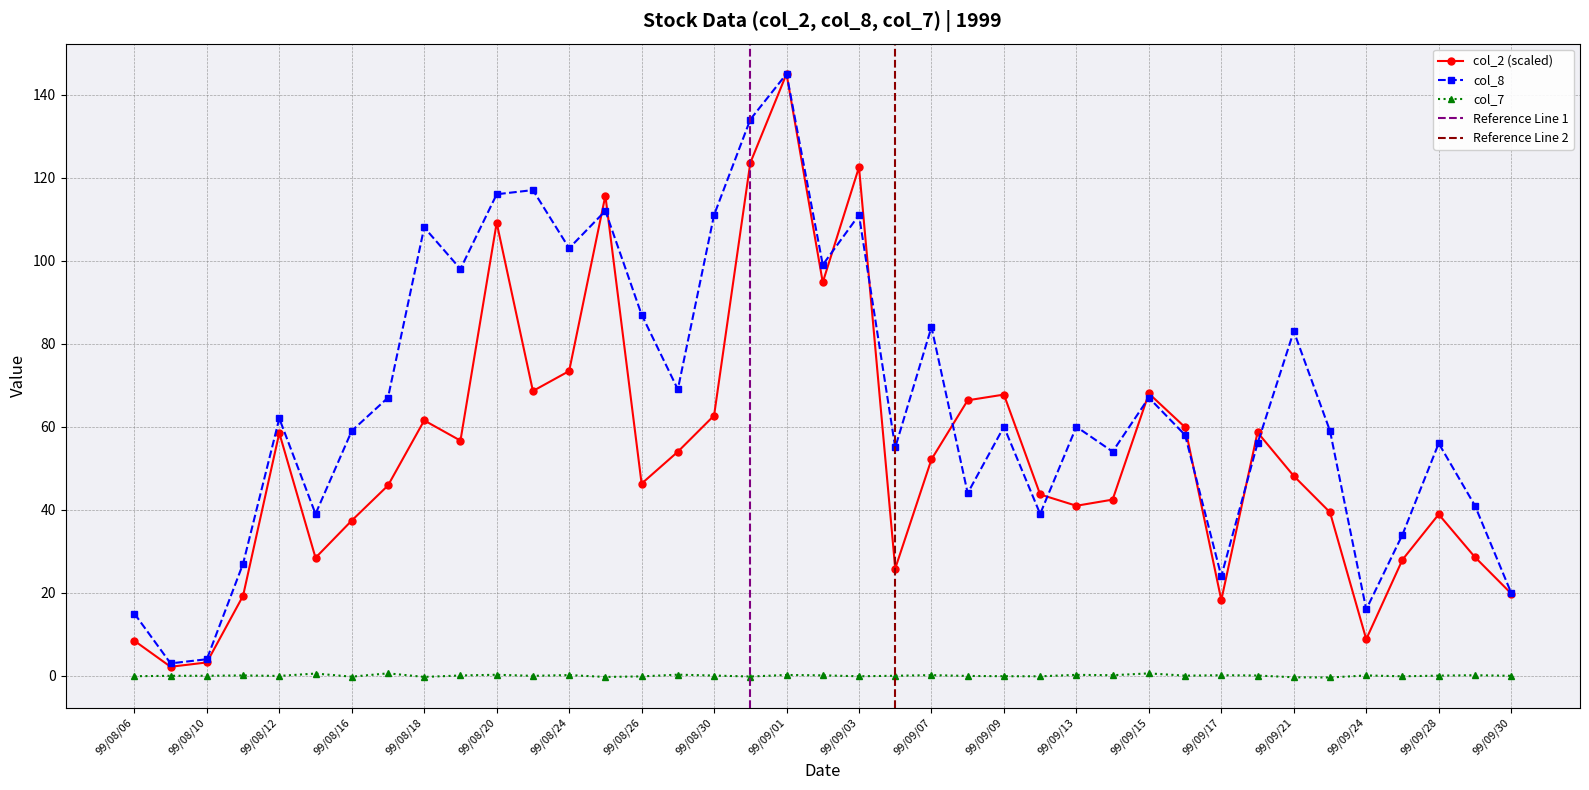

Is it true that col_7 equals -0.3 at 99/08/16?

False